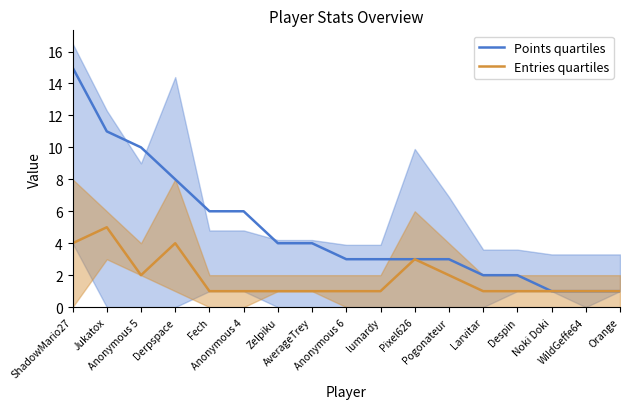

Does the chart display data point markers on the line(s)?

No